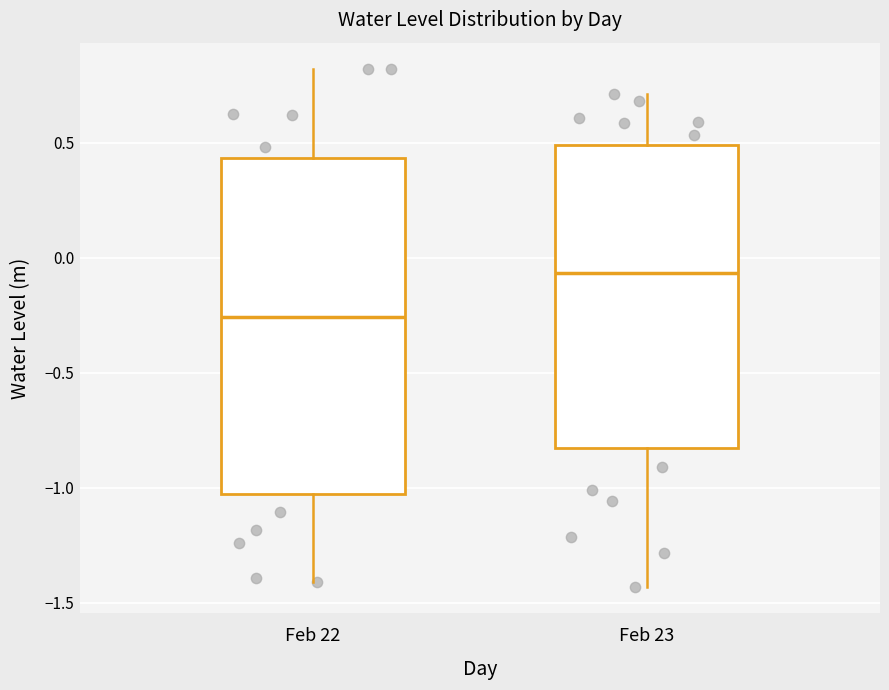

Reading left to right, transcribe this box plot: for each box, give where its median line is, the range the box spans, and where its two whiskers end, as read against the y-axis. The values are not printed on the chart, so give them approximately, as read against the axis.

Feb 22: median -0.25, box -1.05 to 0.45, whiskers -1.40 to 0.80
Feb 23: median -0.05, box -0.85 to 0.50, whiskers -1.45 to 0.70